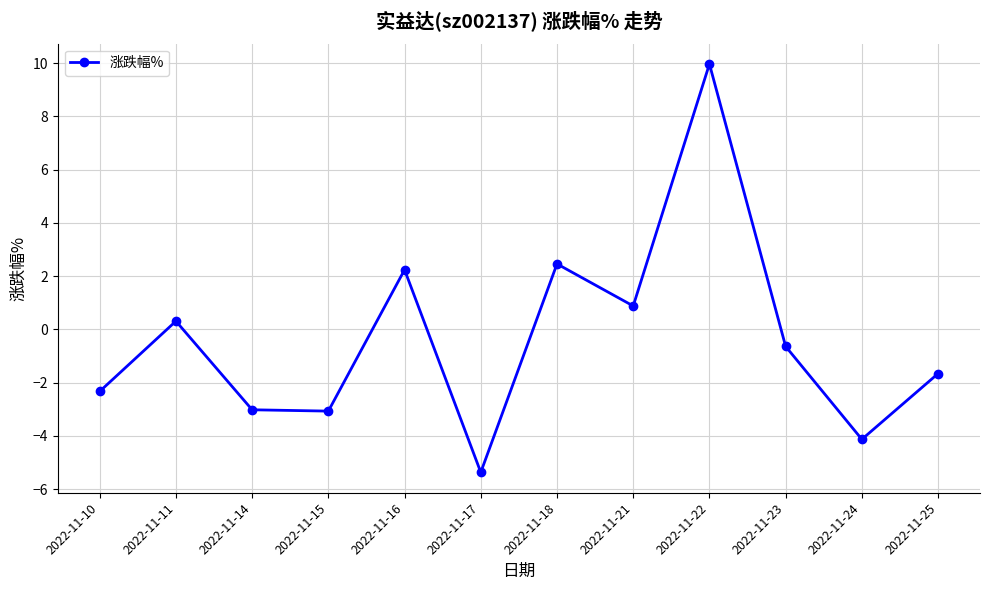

Which category has the highest value across all series?

2022-11-22